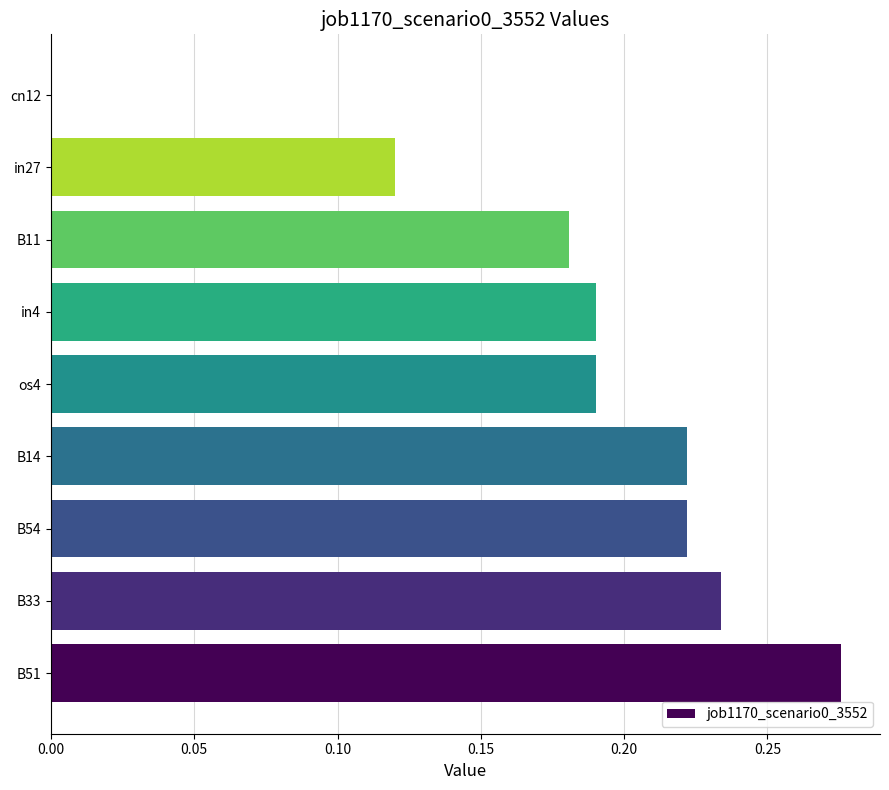

The value at B51 is 0.5. True or false?

False